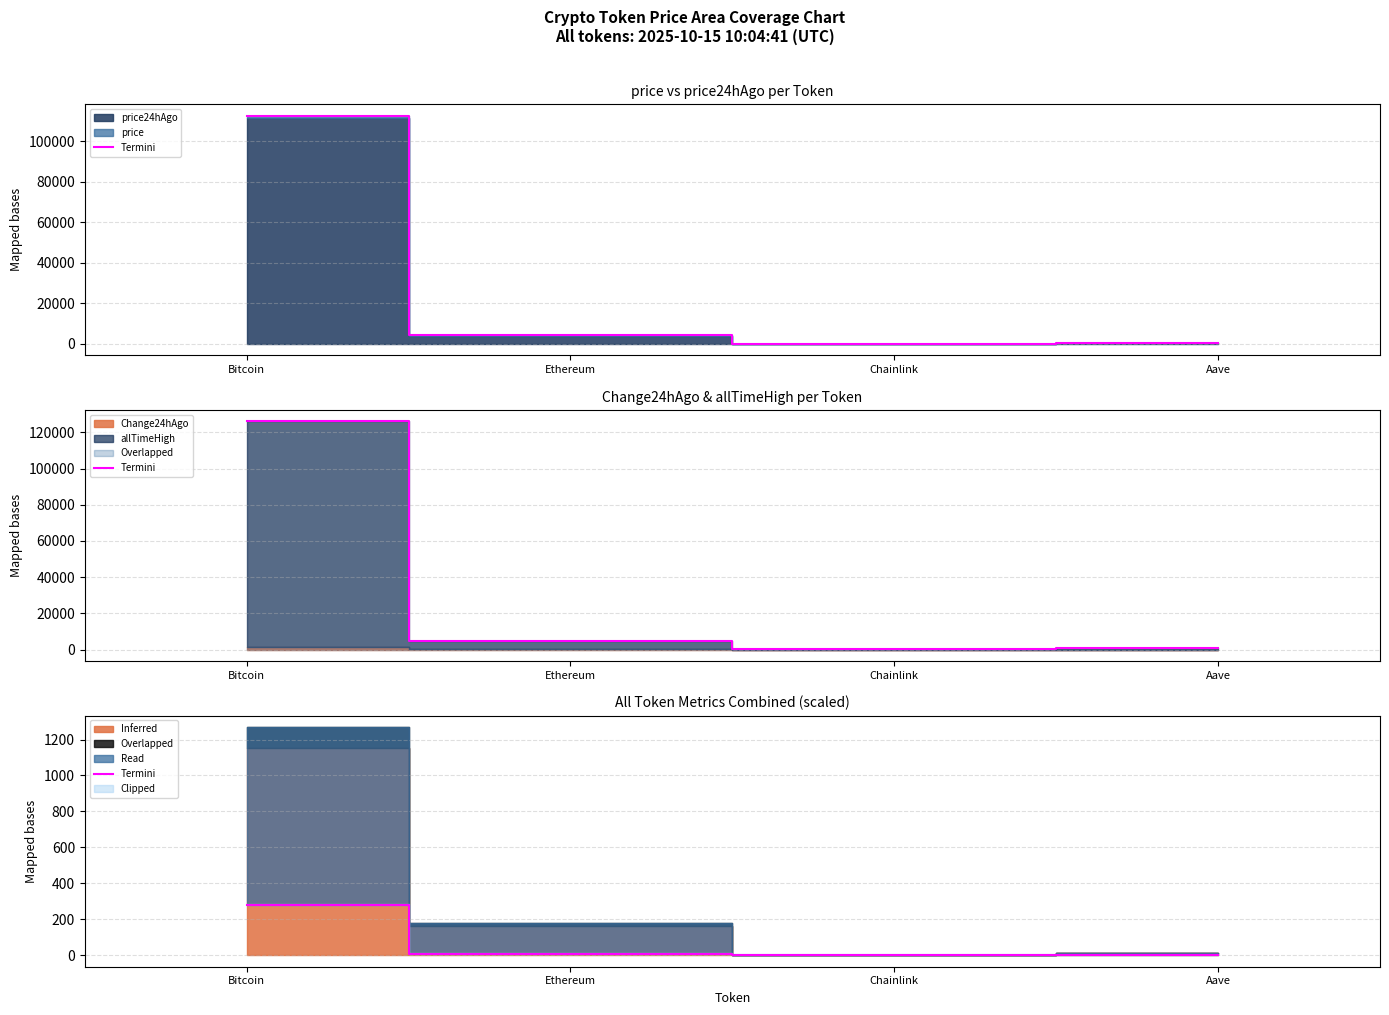

How many interior local valleys (lower than both neighbors) does the data have?

1